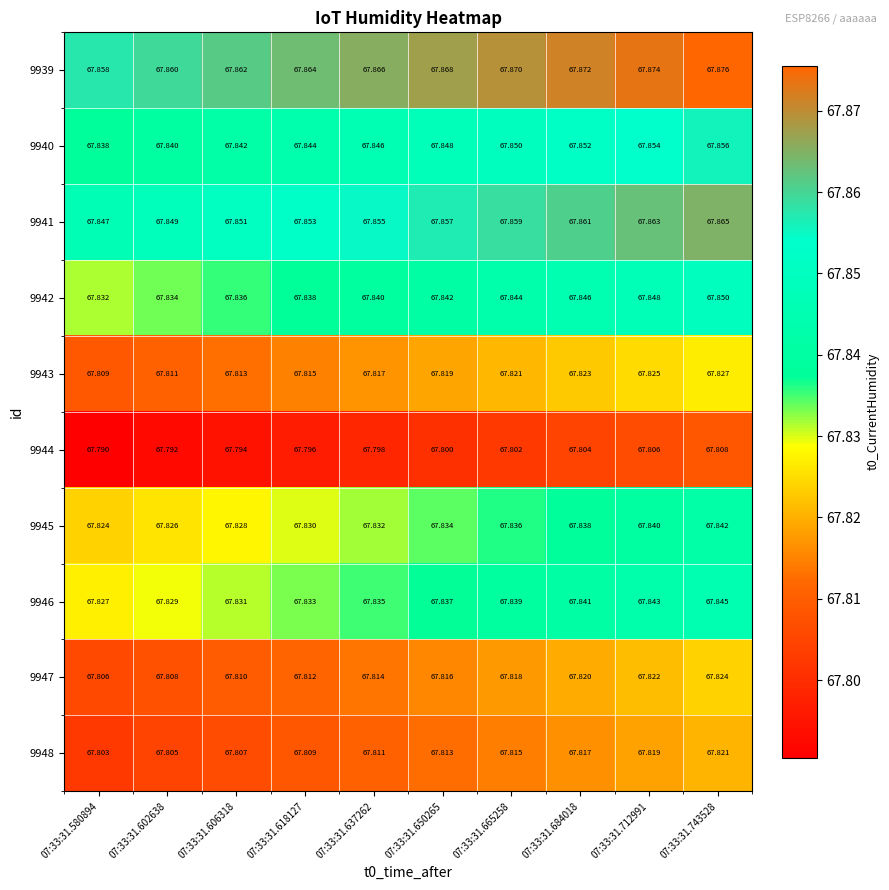

Is the value of 9940 at 07:33:31.606318 greater than the value of 9942 at 07:33:31.684018?

No